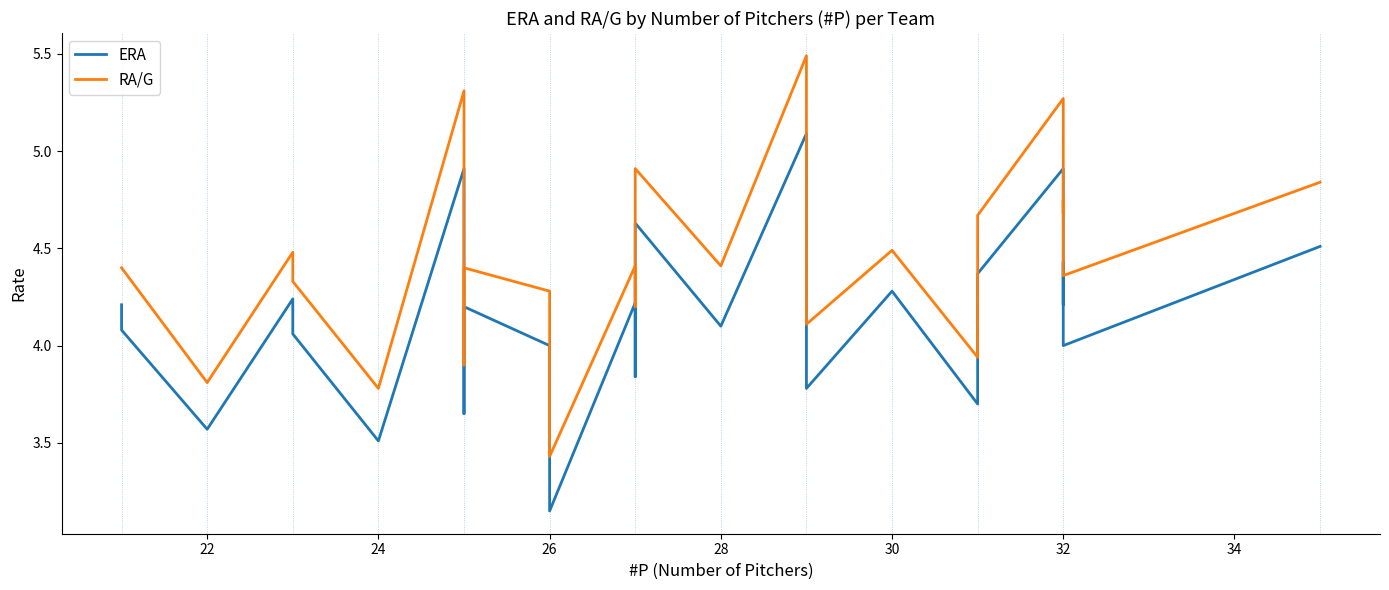

Reading right to left, extract all data points from this chart.

ERA: 4.5	4.0	4.4	4.2	4.9	4.4	4.0	3.7	4.3	3.8	4.2	5.1	5.1	4.1	4.6	4.5	4.1	3.8	4.2	3.1	4.0	4.2	3.6	4.9	3.5	4.1	4.2	3.6	4.1	4.2
RA/G: 4.8	4.4	4.8	4.7	5.3	4.7	4.2	3.9	4.5	4.1	4.3	5.5	5.5	4.4	4.9	4.7	4.5	4.2	4.4	3.4	4.3	4.4	3.9	5.3	3.8	4.3	4.5	3.8	4.4	4.4